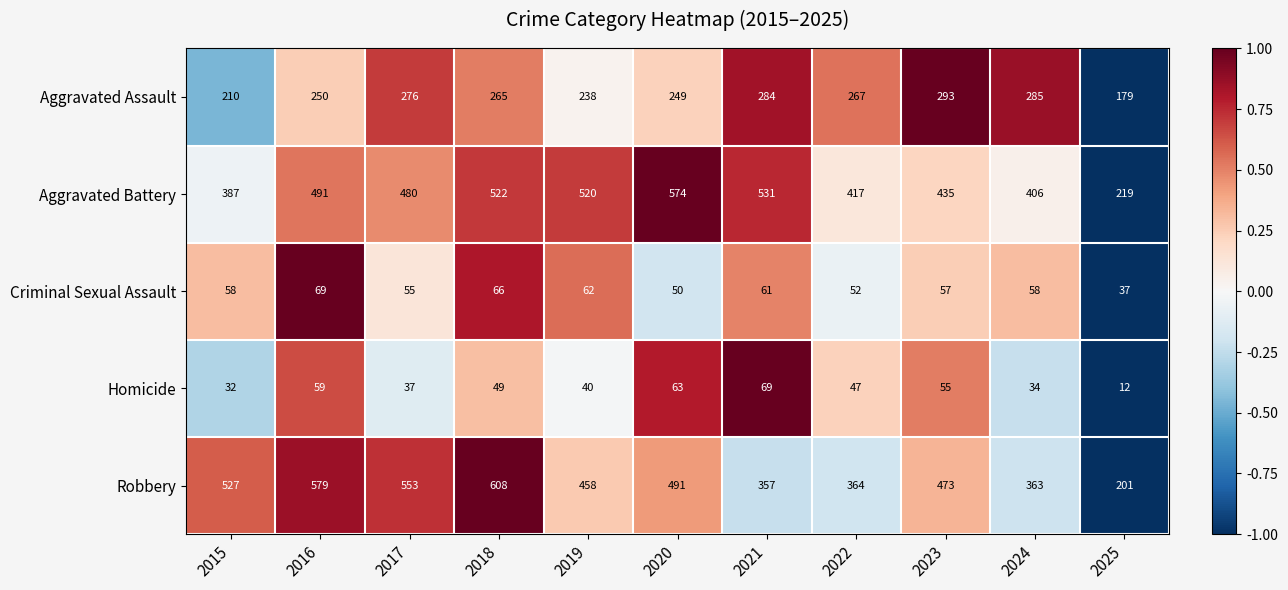

What is the total value across all series at 2025?

648